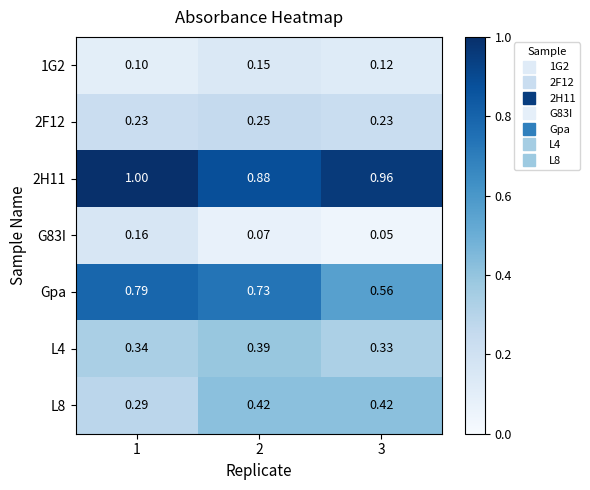

Is the value of G83I at 3 greater than the value of L8 at 1?

No